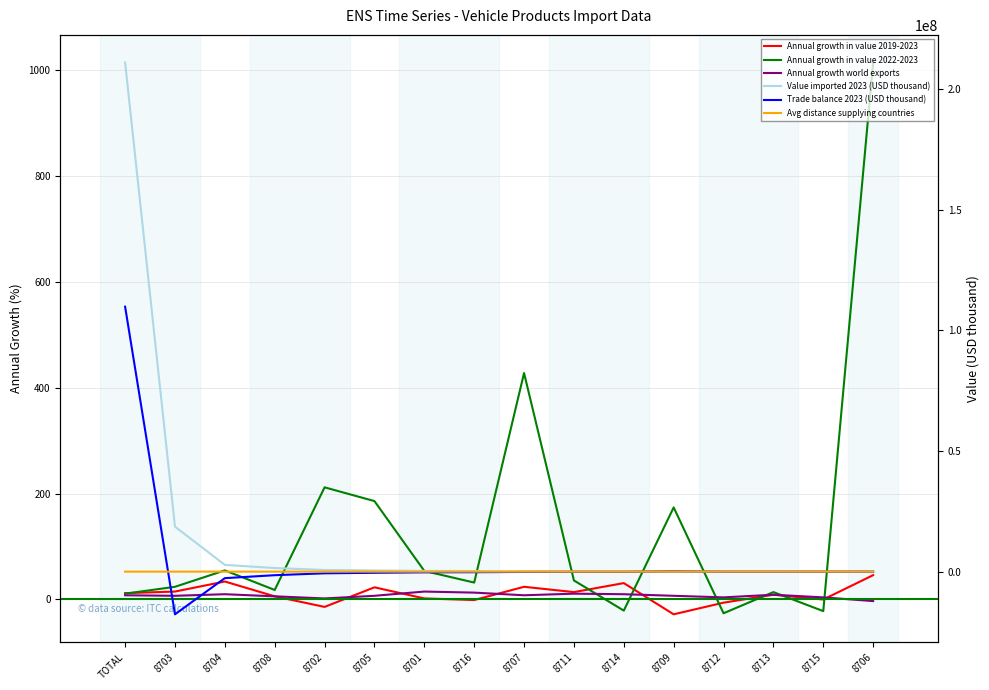

True or false: Annual growth in value 2022-2023 has a value of -36 at 8712.

False